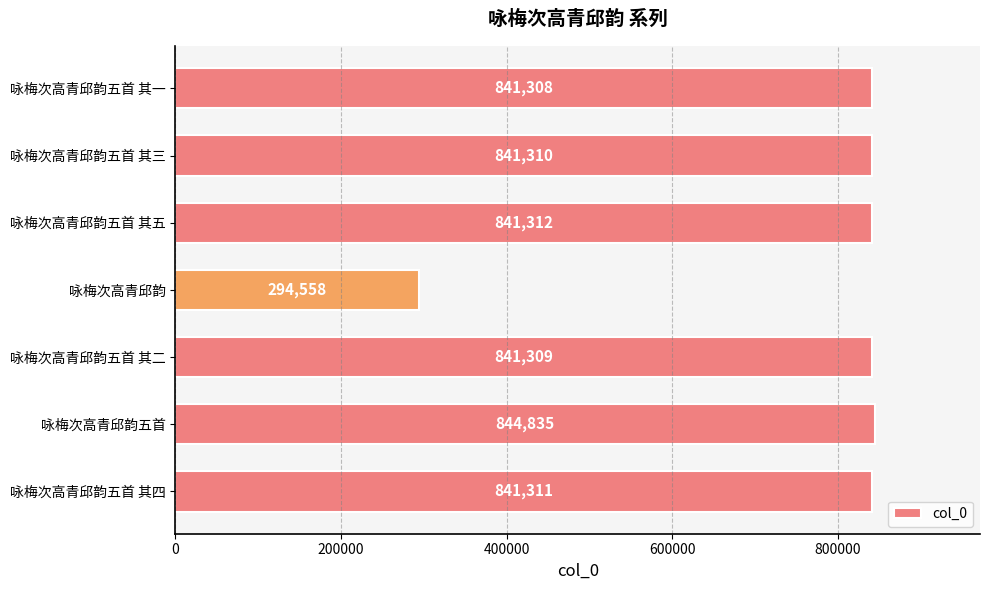

Are the bars horizontal?

Yes